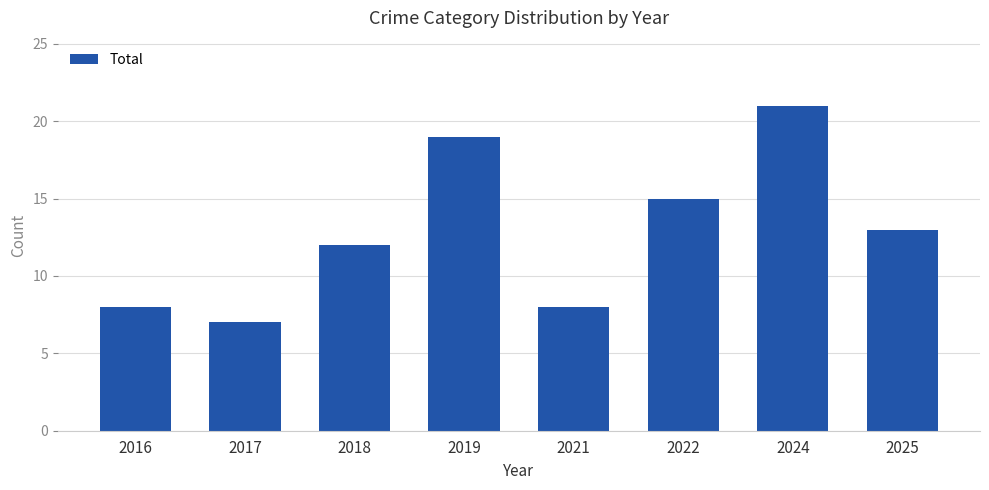

Is it true that the value at 2019 is 25?

False